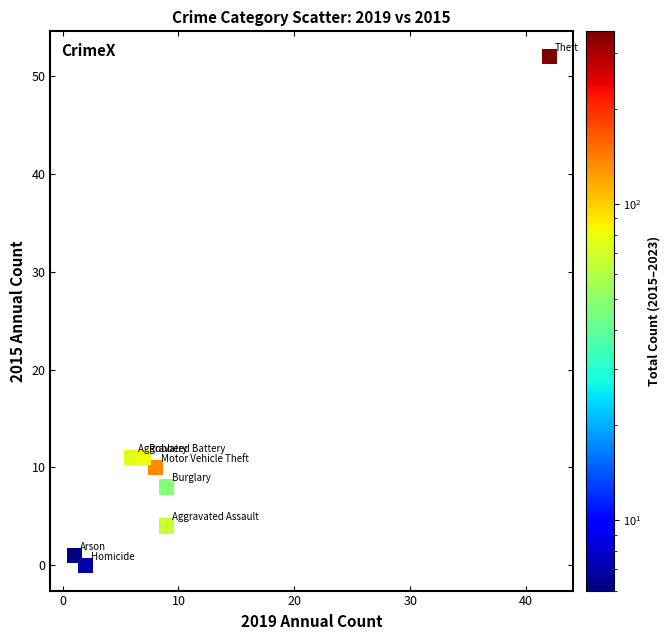

What is the range of Y values (max minus min)?

52